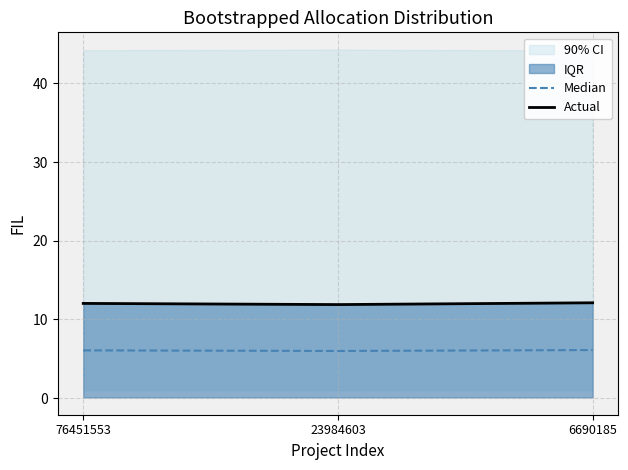

List the series in order of their overall mean, highest first.

Actual, Median